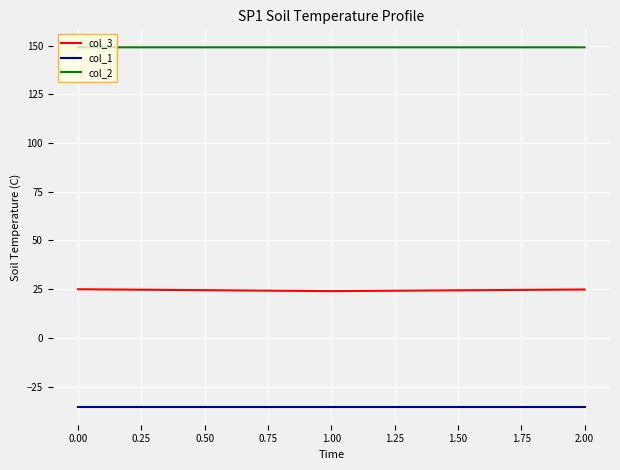

What is the smallest value displayed?

-35.4